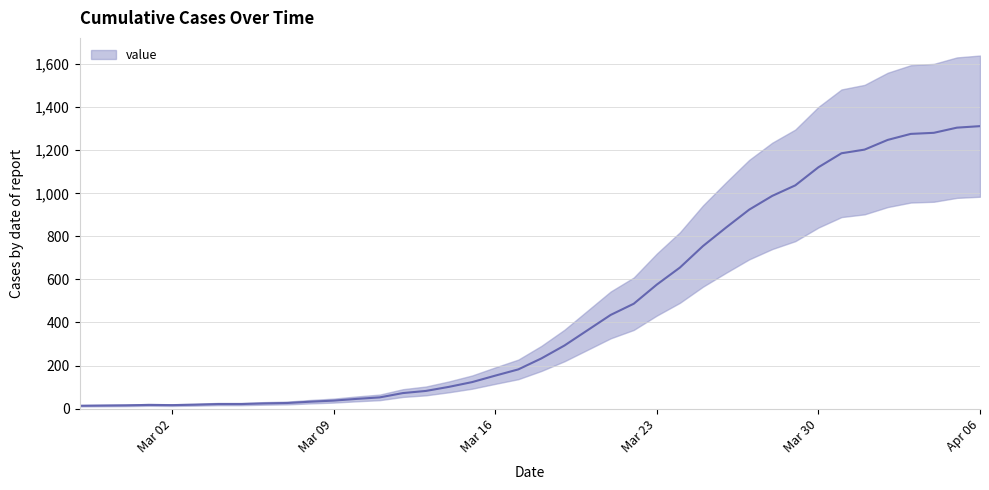

What is the change in value from 2020-03-15 to 2020-03-27?

+801